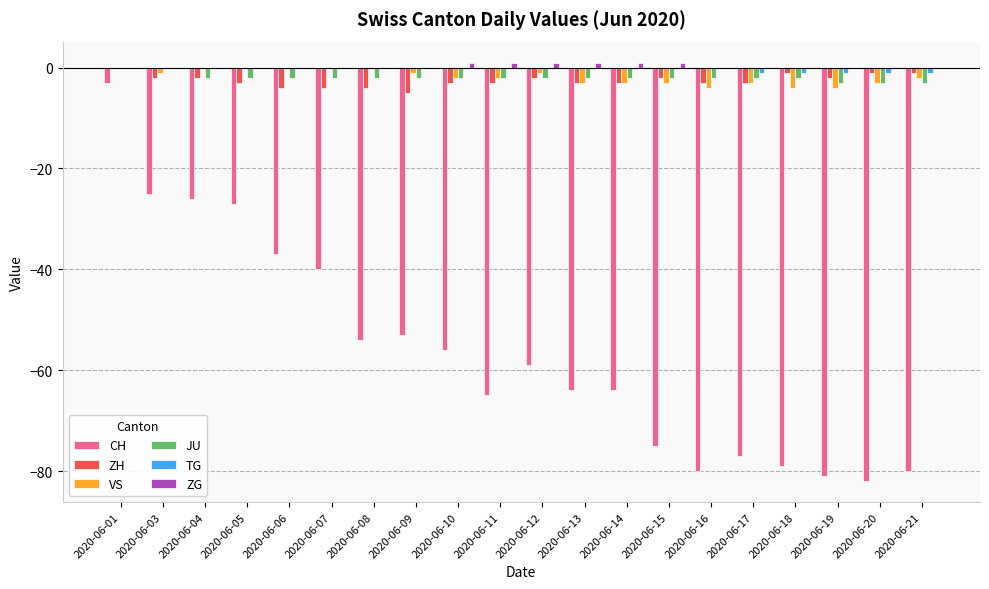

Is the value of VS at 2020-06-06 greater than the value of ZH at 2020-06-20?

Yes